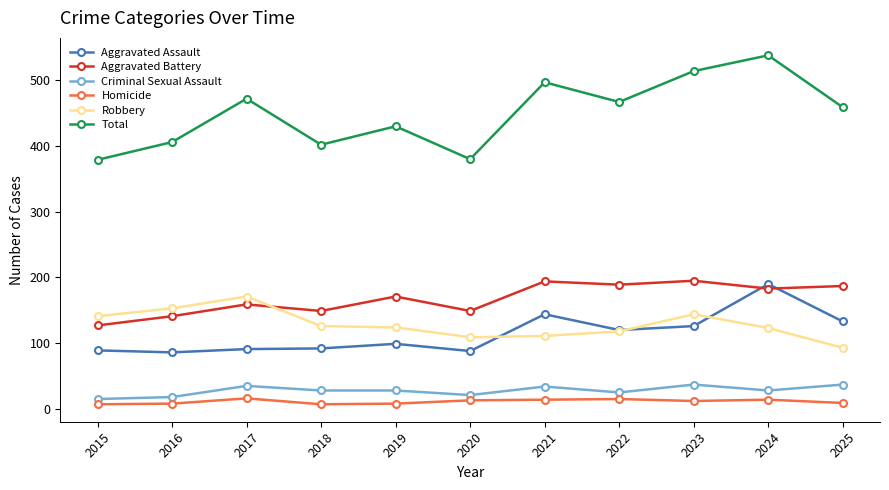

What is the value of the Criminal Sexual Assault point at the 8th from the left?

25